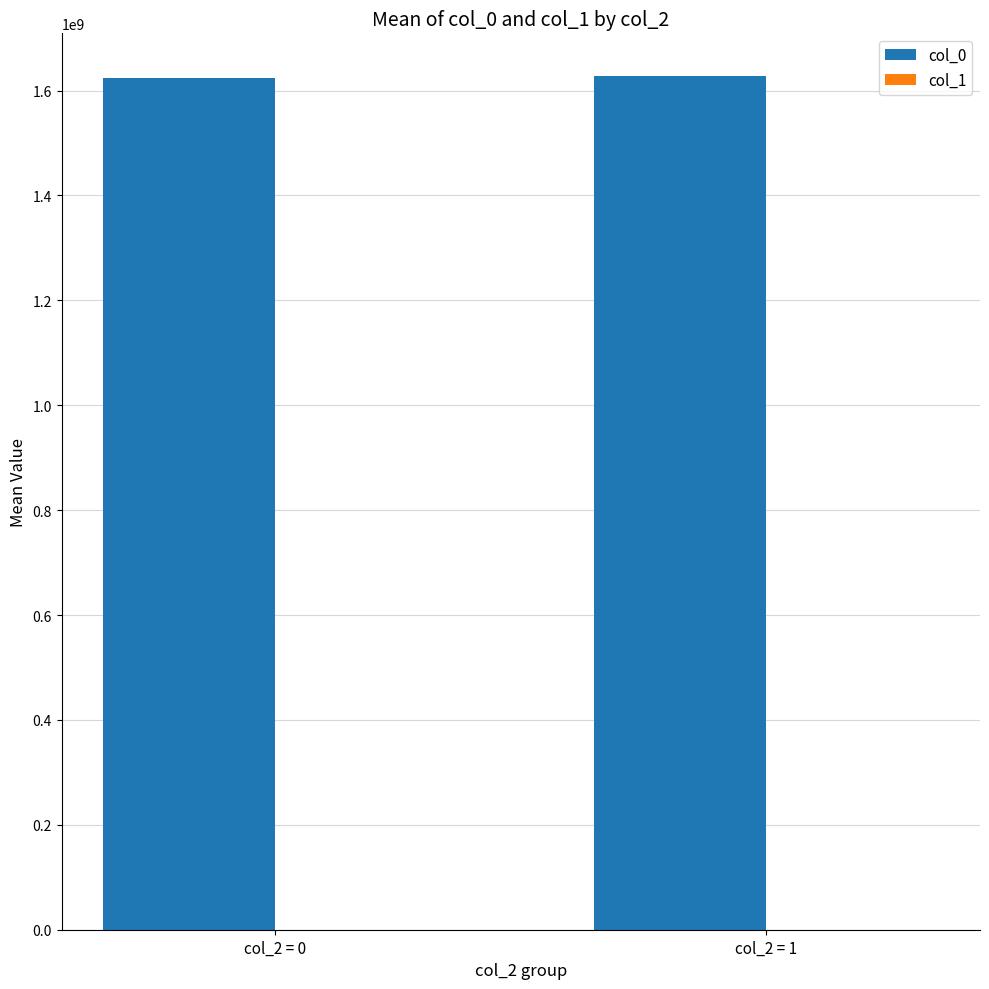

What is the highest value of the col_0 series?

1627716573.8